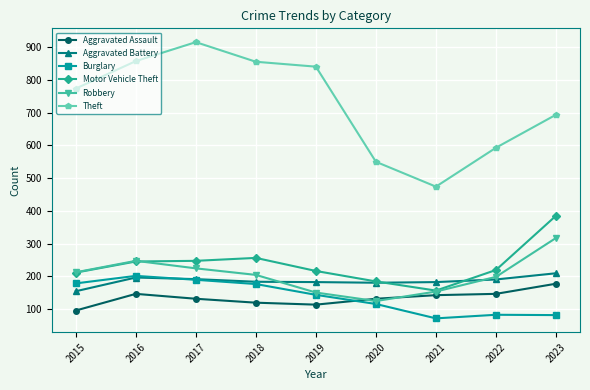

What is the average value of the Motor Vehicle Theft series?

235